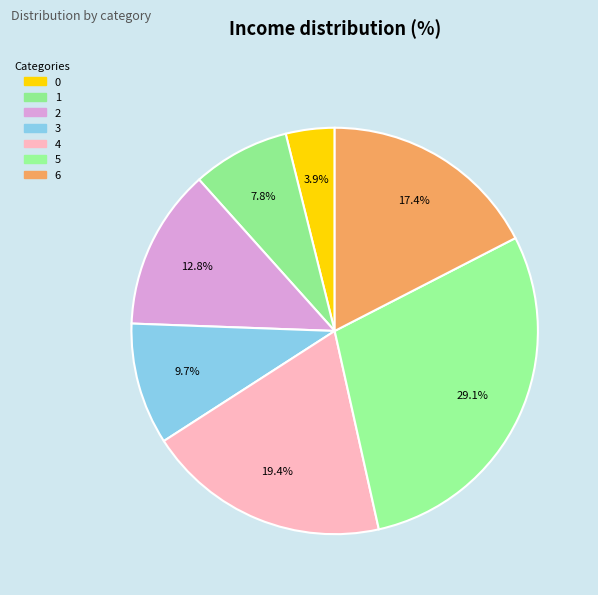

To the nearest percent, what portion does 4 represent?

19%